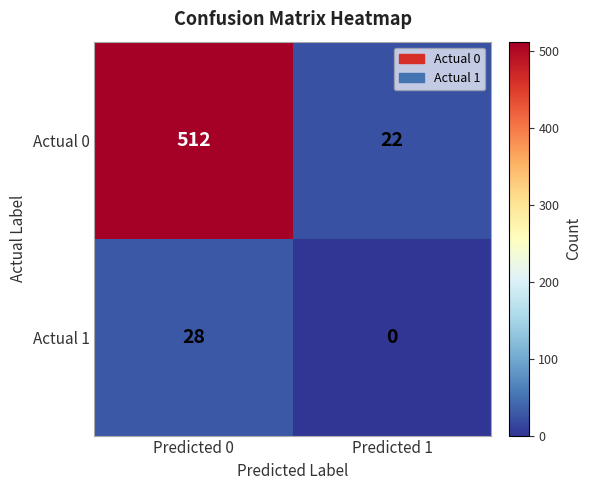

What is the difference between the highest and lowest values at Predicted 0?

484